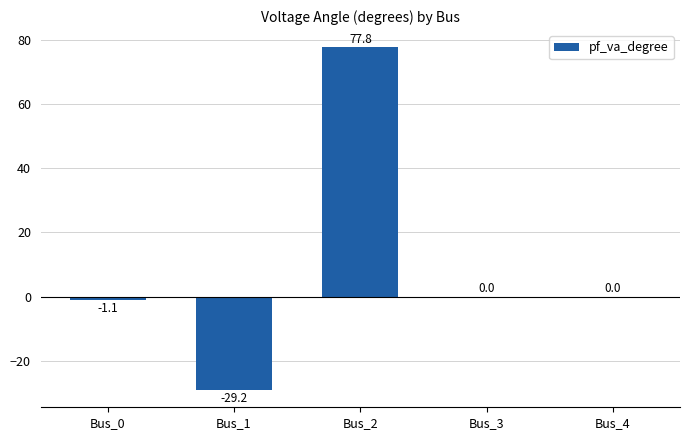

Which label corresponds to the largest value in the chart?

Bus_2